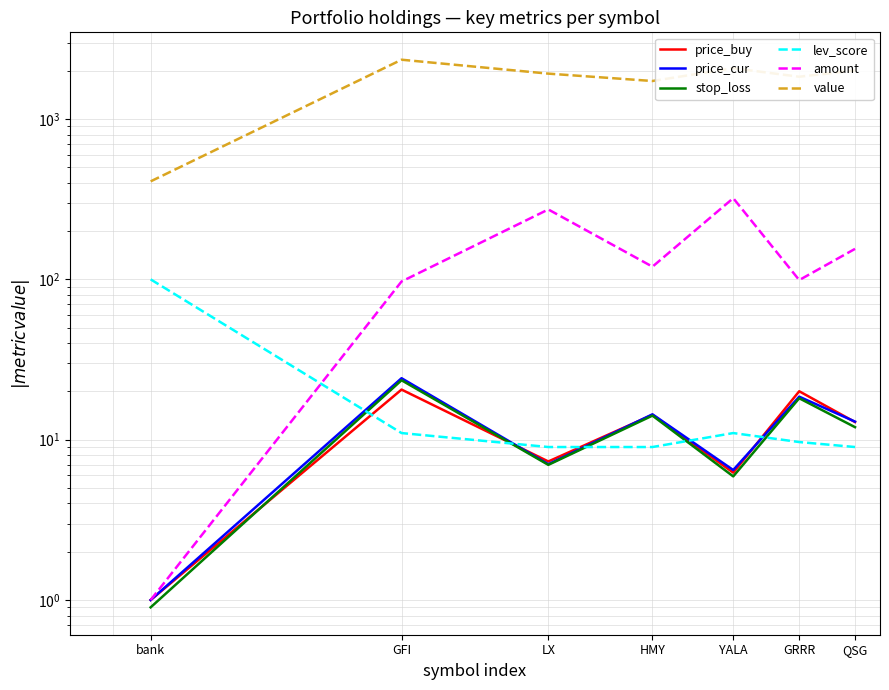

How many interior local peaks does the value series have?

2